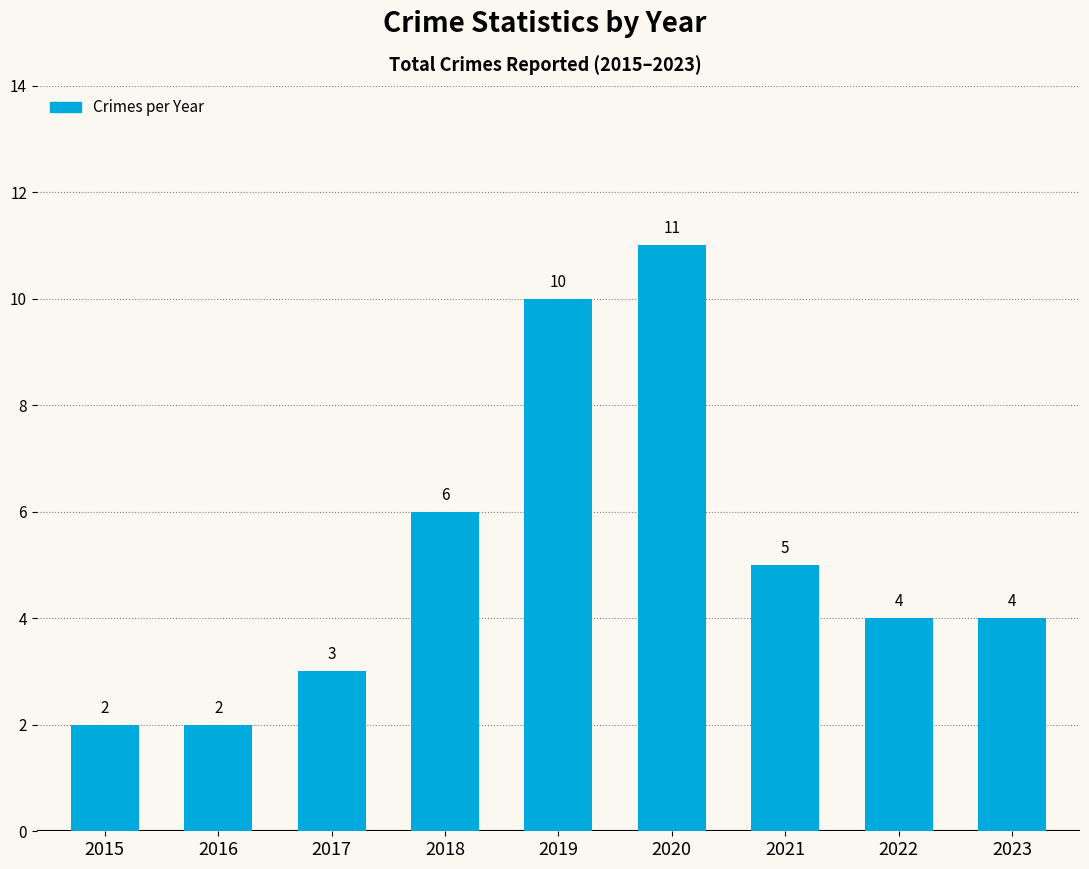

Reading right to left, list all the values displayed in this chart.

2023=4	2022=4	2021=5	2020=11	2019=10	2018=6	2017=3	2016=2	2015=2